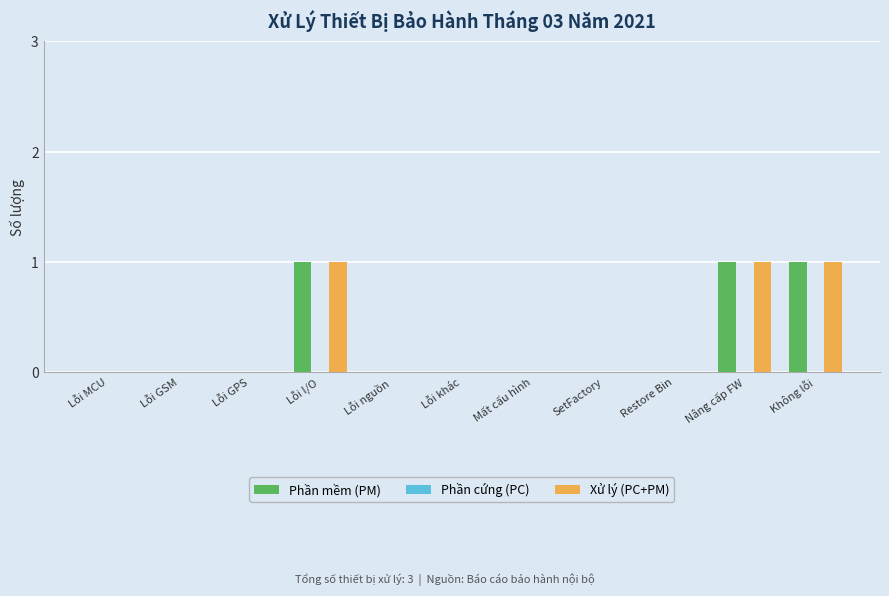

What is the sum of the Phần mềm (PM) values at Nâng cấp FW and Lỗi nguồn?

1